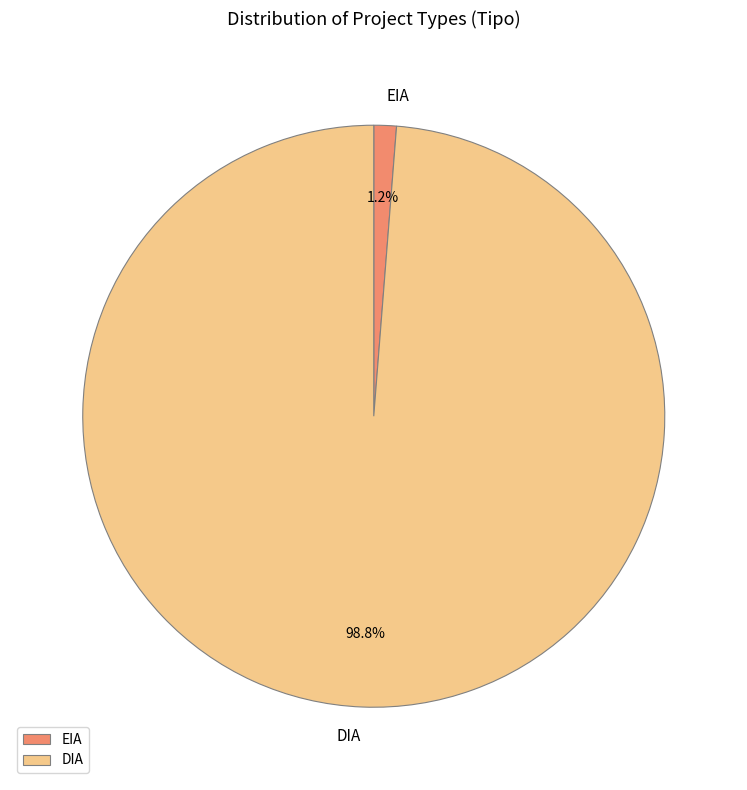

What is the total percentage of EIA and DIA?

100.0%